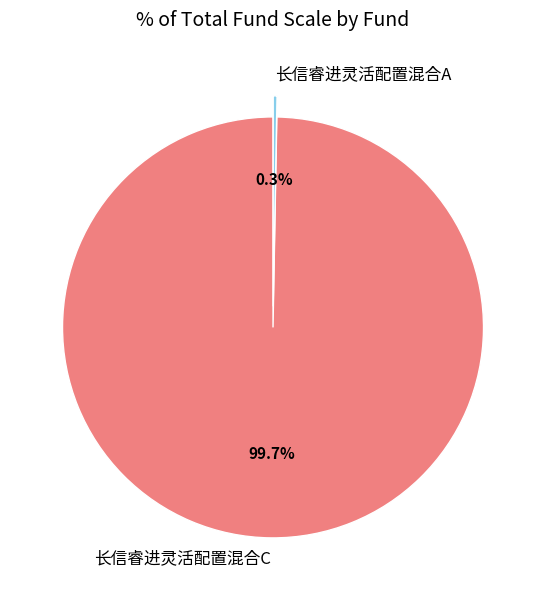

Which category accounts for the majority?

长信睿进灵活配置混合C